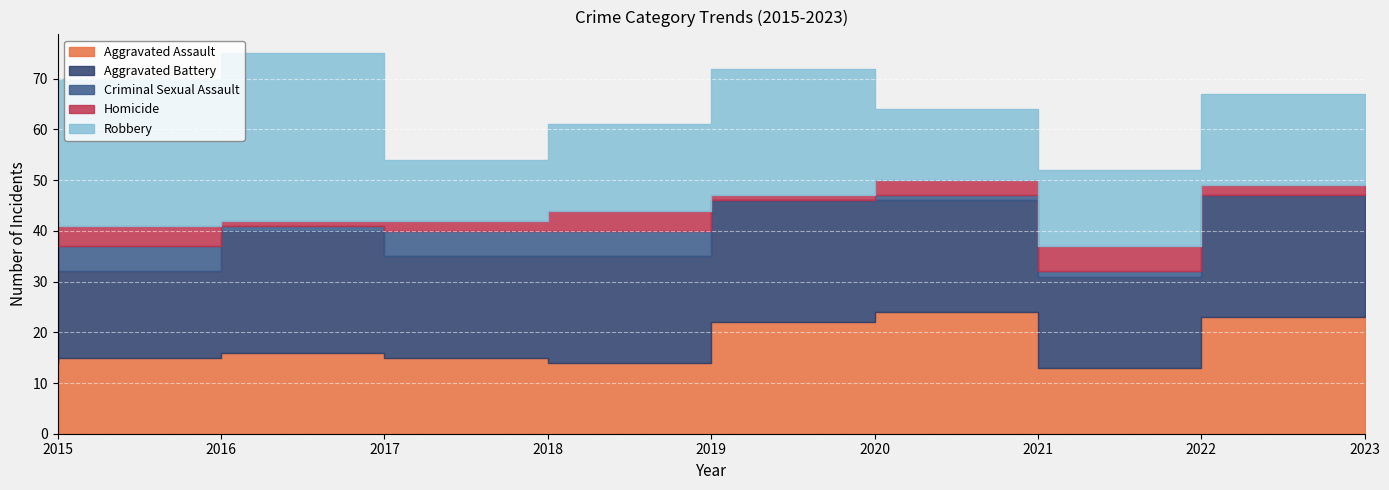

What is the sum of the Aggravated Battery values at 2022 and 2018?

38